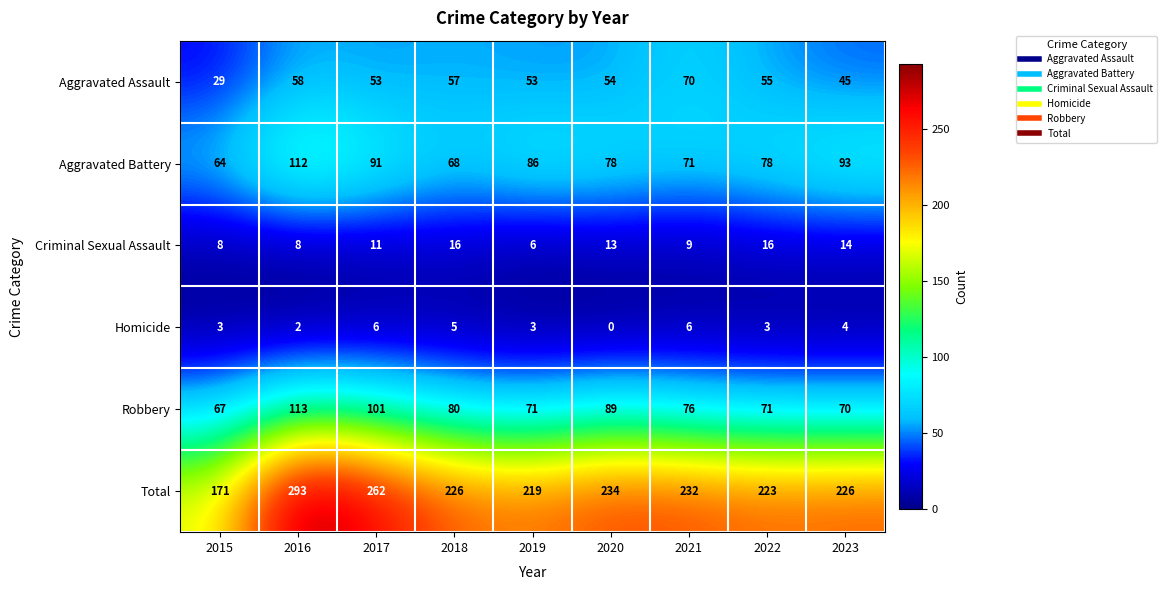

What is the maximum value shown in the chart?

293